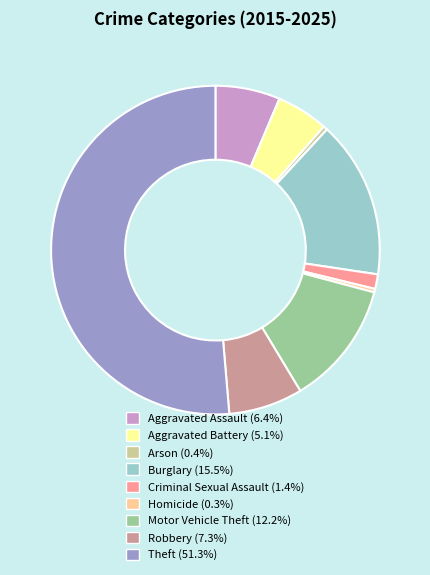

What is the largest slice in the pie chart?

Theft